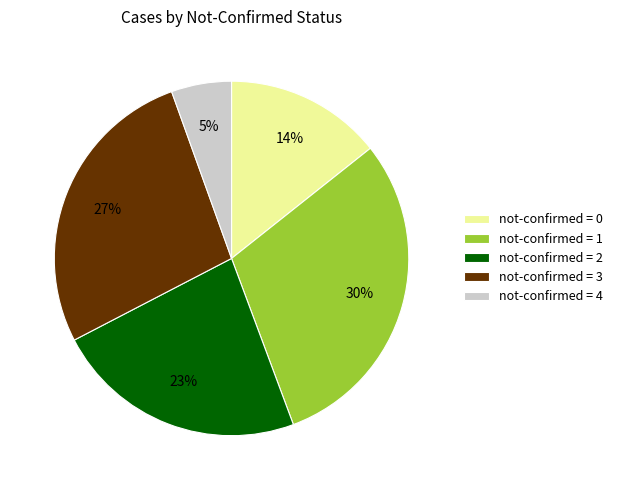

Rank the categories by value from lowest to highest.

not-confirmed = 4, not-confirmed = 0, not-confirmed = 2, not-confirmed = 3, not-confirmed = 1